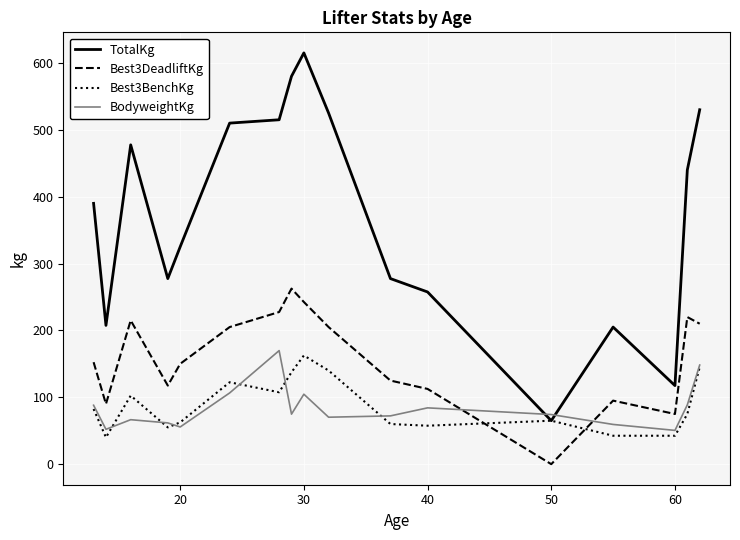

At how many categories does at least one series exceed 558?

2